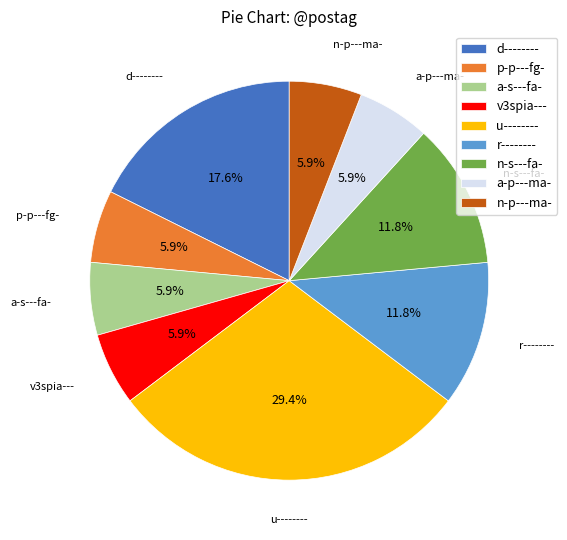

To the nearest percent, what portion does a-p---ma- represent?

6%